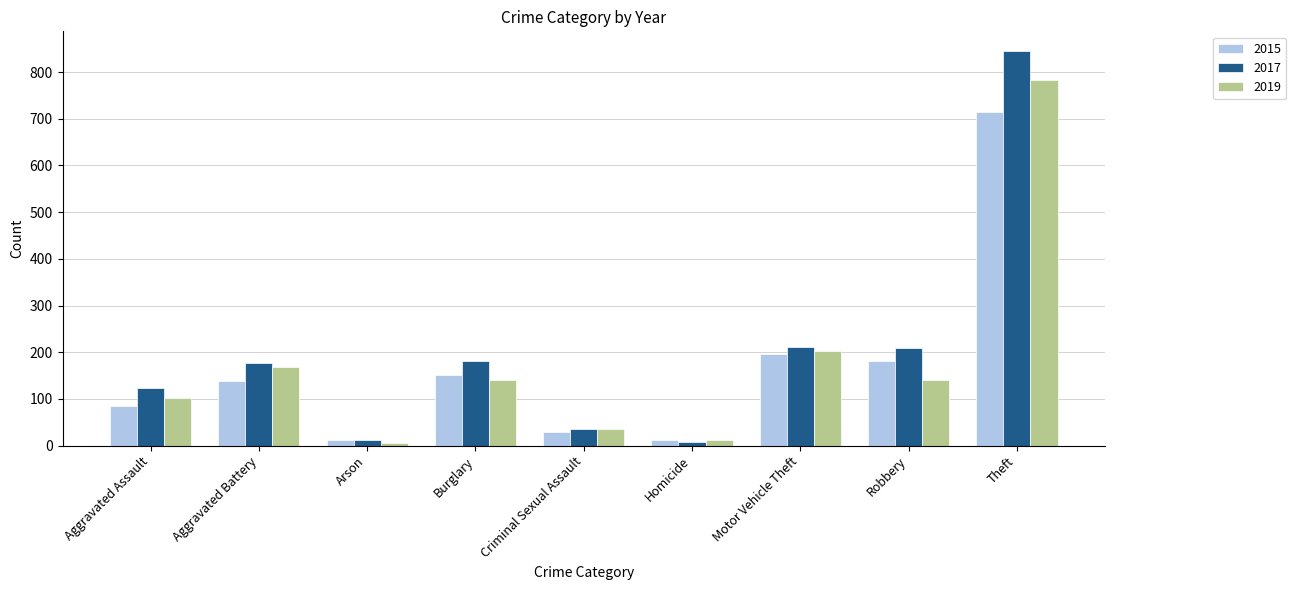

The 2015 series shows 181 at Robbery. True or false?

True